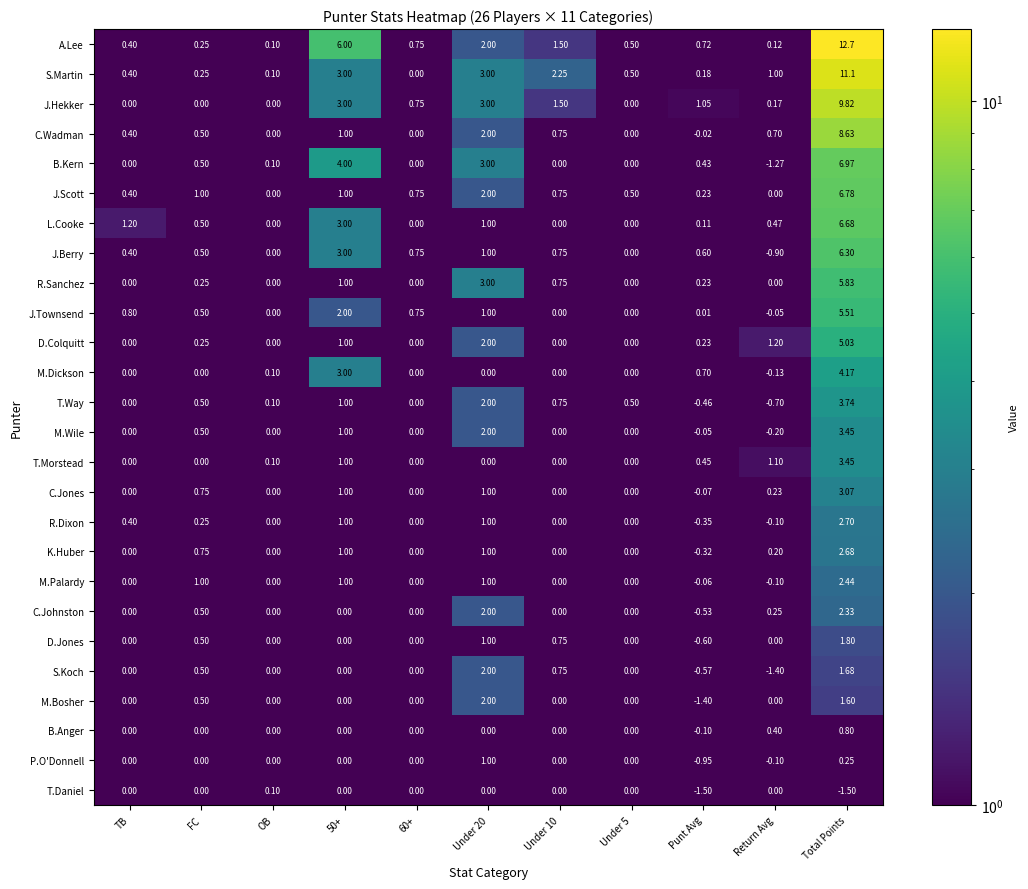

Which category has the highest value in the J.Berry series?

Total Points